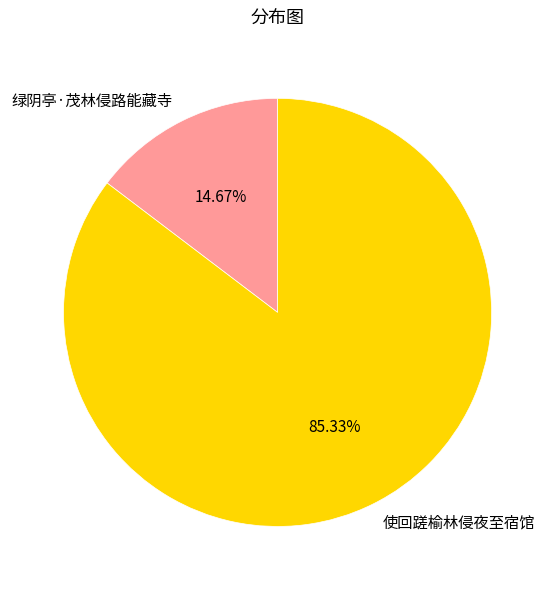

What percentage is the 绿阴亭·茂林侵路能藏寺 slice, to the nearest percent?

15%